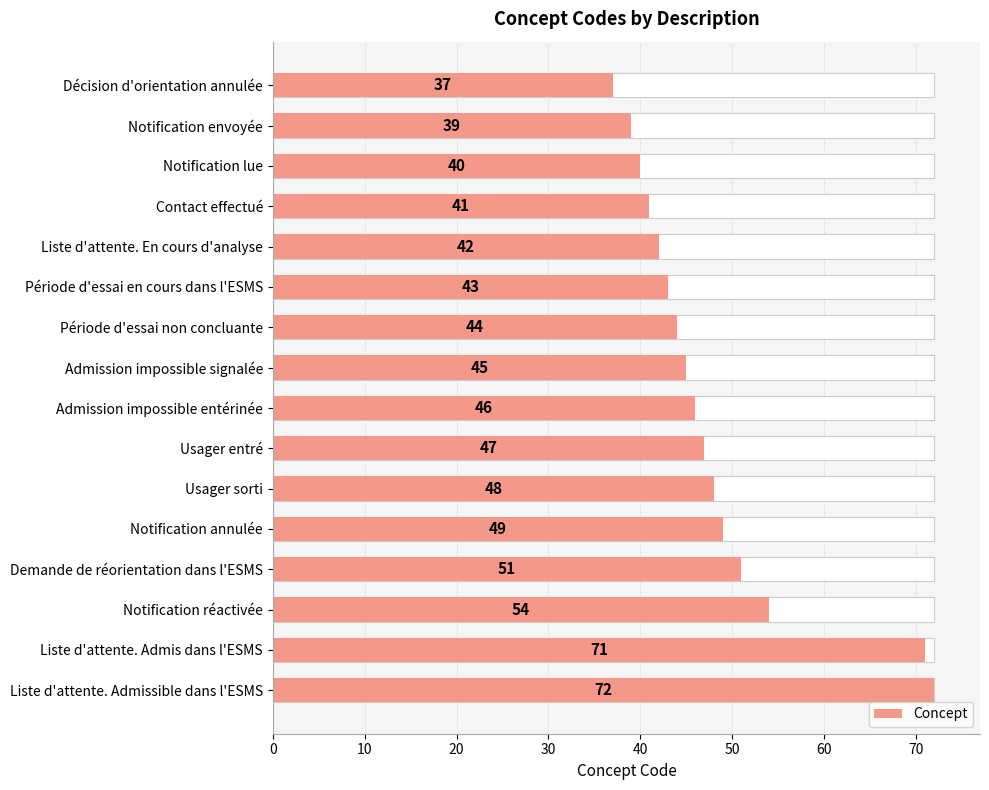

Which has a higher value, Notification lue or Période d'essai non concluante?

Période d'essai non concluante